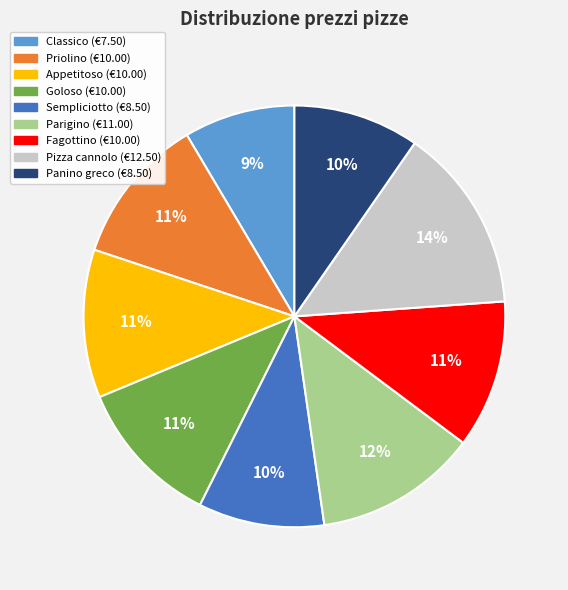

Which category has the smallest portion of the pie?

Classico